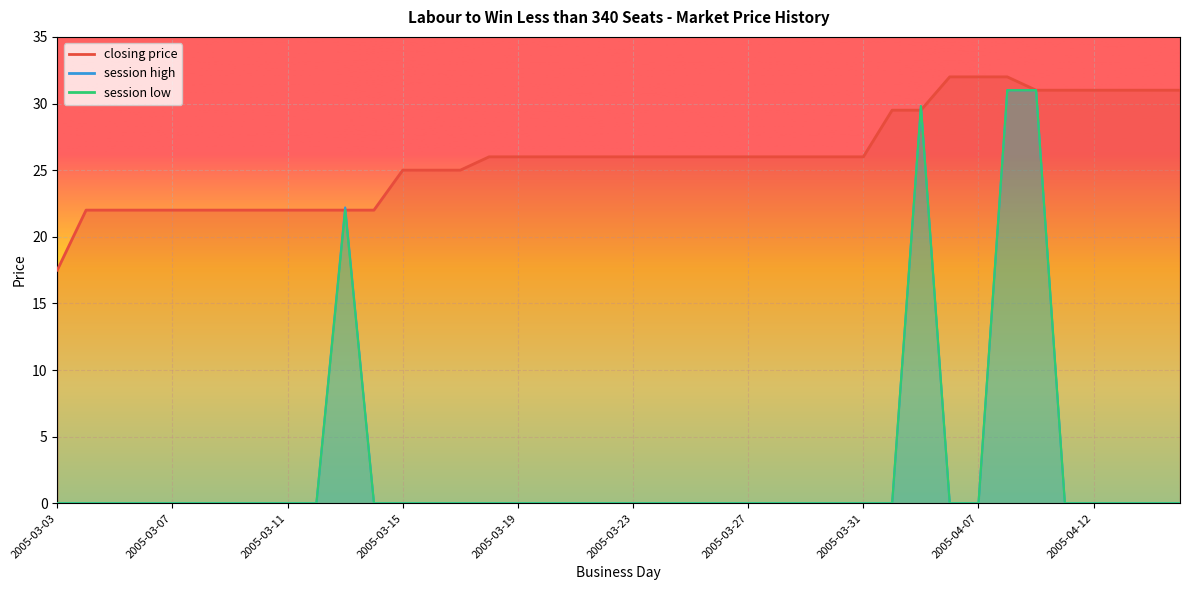

Which series has the widest spread of values?

session high